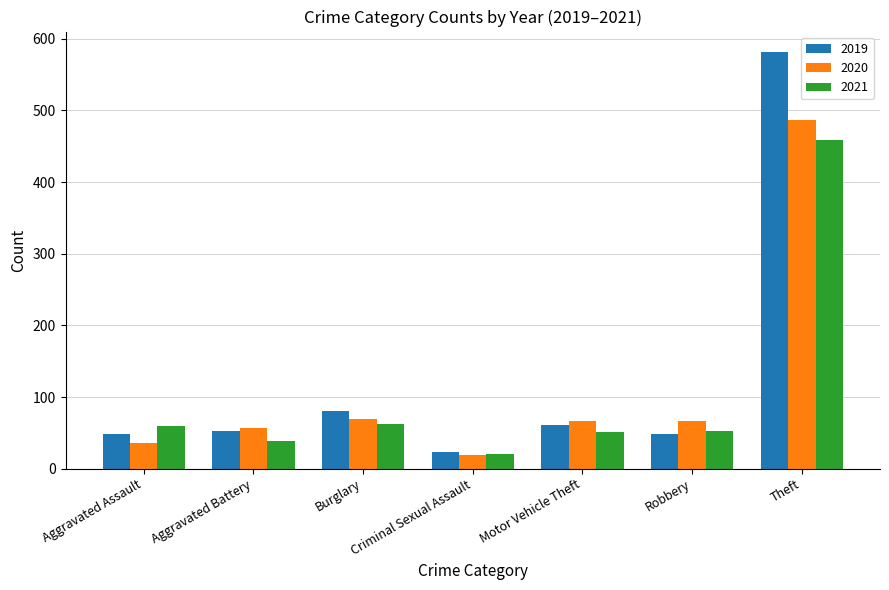

The 2021 series shows 87 at Burglary. True or false?

False